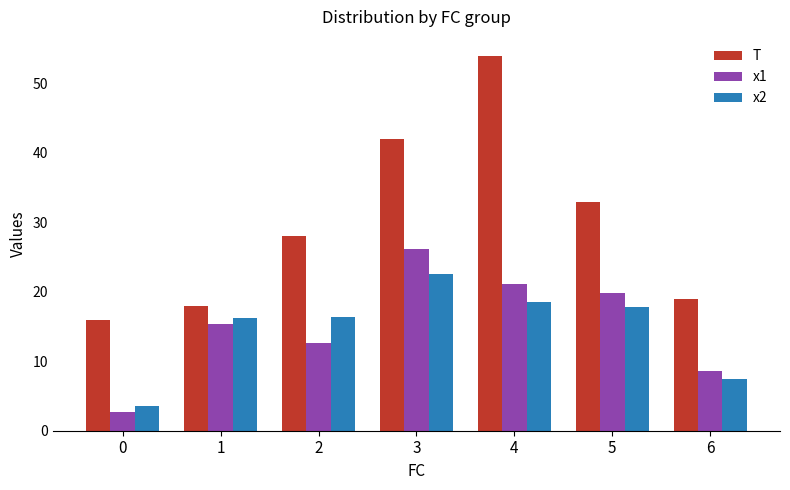

The value of x2 at 3 is 22.5. True or false?

True